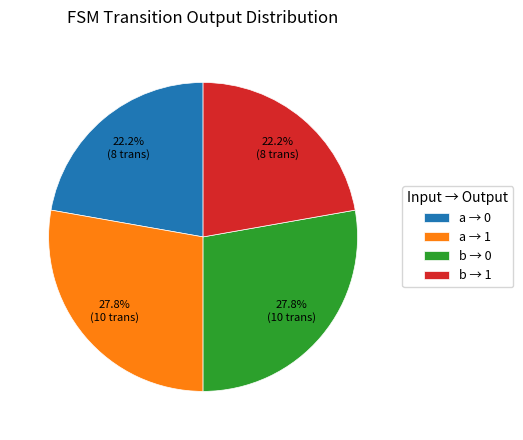

What is the ratio of the value at b → 0 to the value at a → 1?

1.0